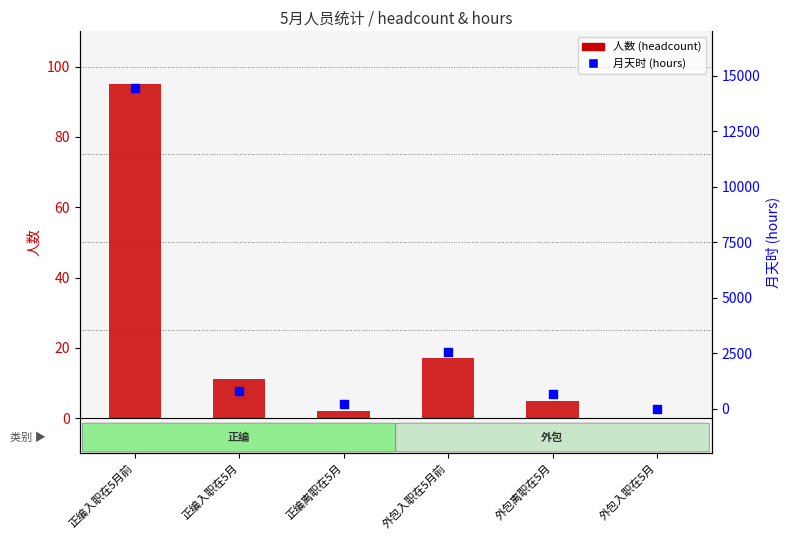

Which series reaches the maximum Y coordinate?

月天时 (hours)